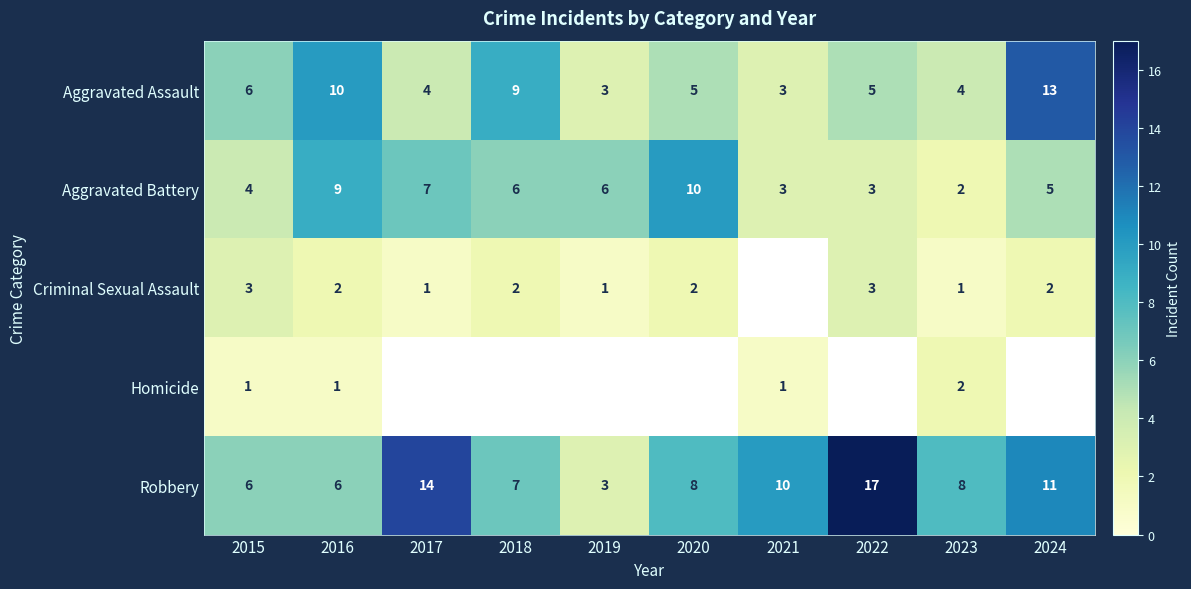

How many categories are shown in the chart?

10